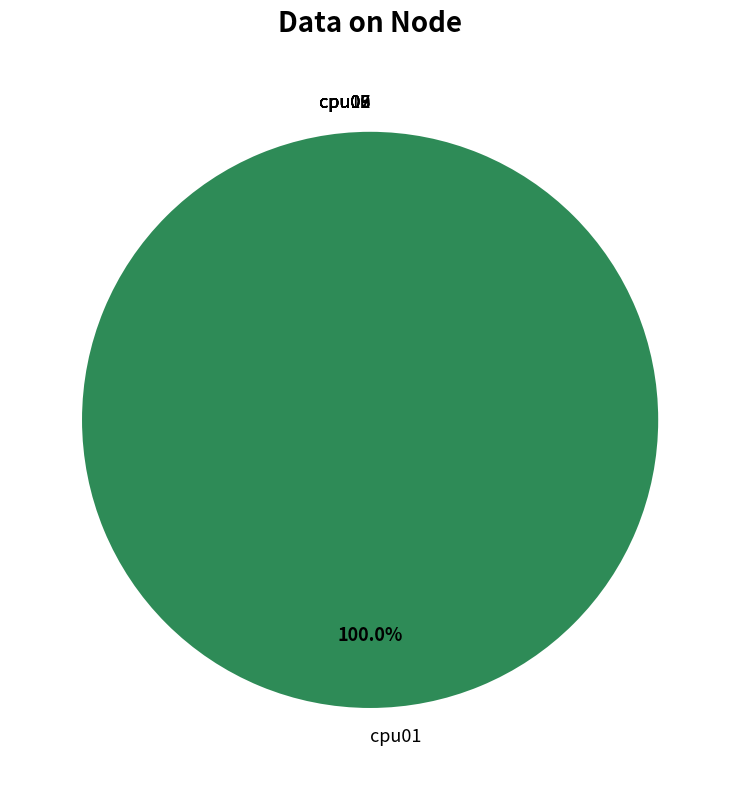

Approximately how many times larger is the value at cpu02 compared to cpu06?

1.0